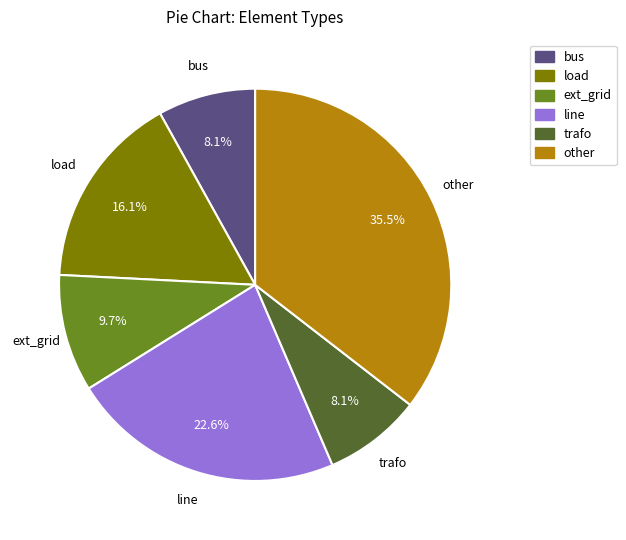

What is the largest slice in the pie chart?

other